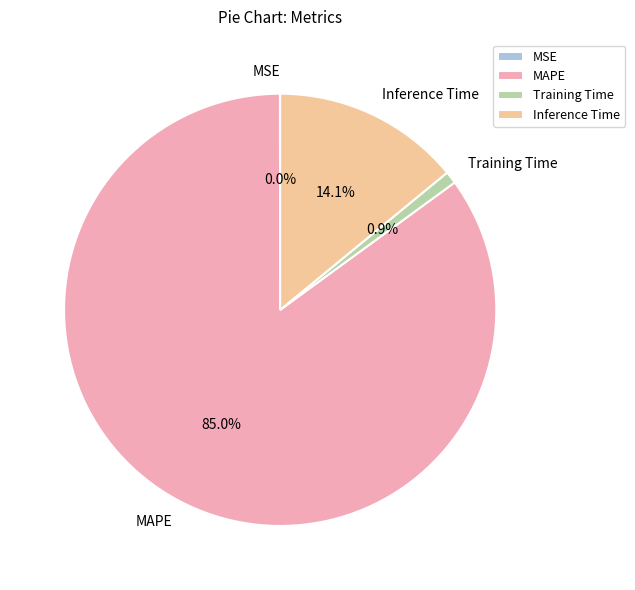

To the nearest percent, what is the average slice percentage?

25%